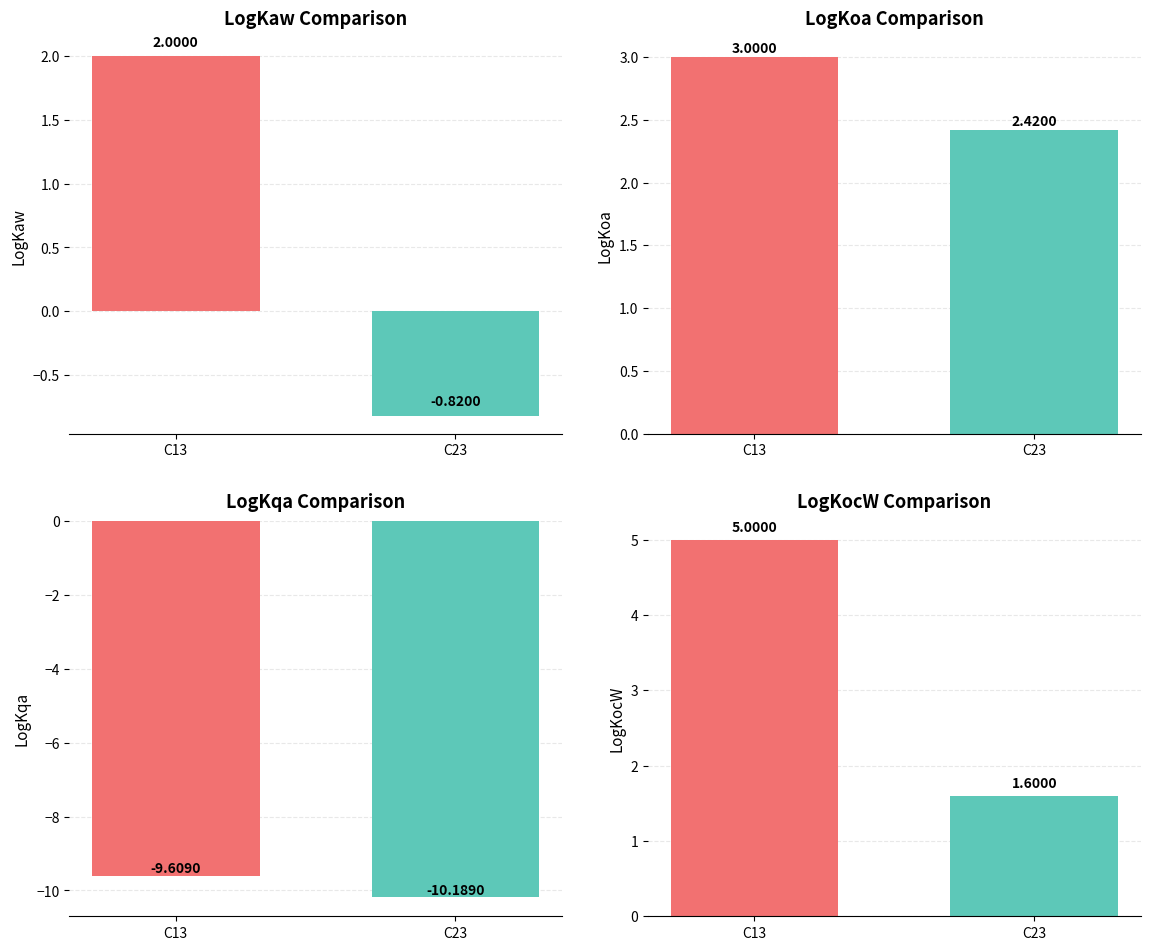

Reading left to right, transcribe all the data shown in this chart.

LogKaw: C13=2.0	C23=-0.8
LogKoa: C13=3.0	C23=2.4
LogKqa: C13=-9.6	C23=-10.2
LogKocW: C13=5.0	C23=1.6